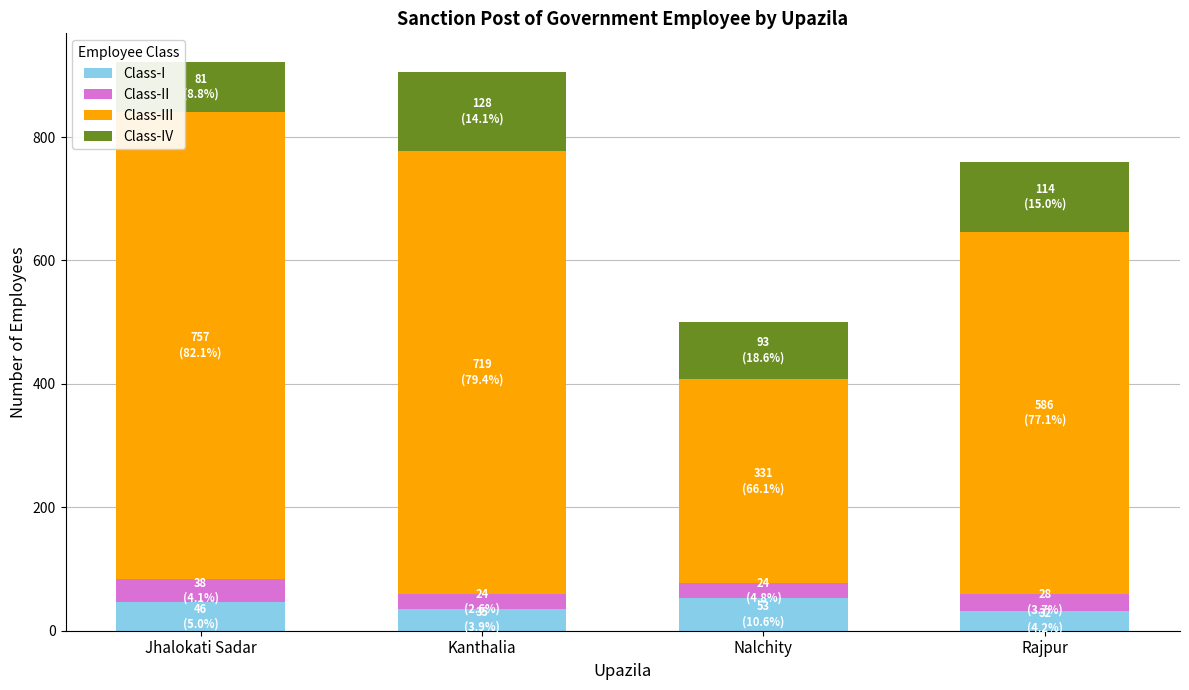

What is the total value across all series at Nalchity?

501